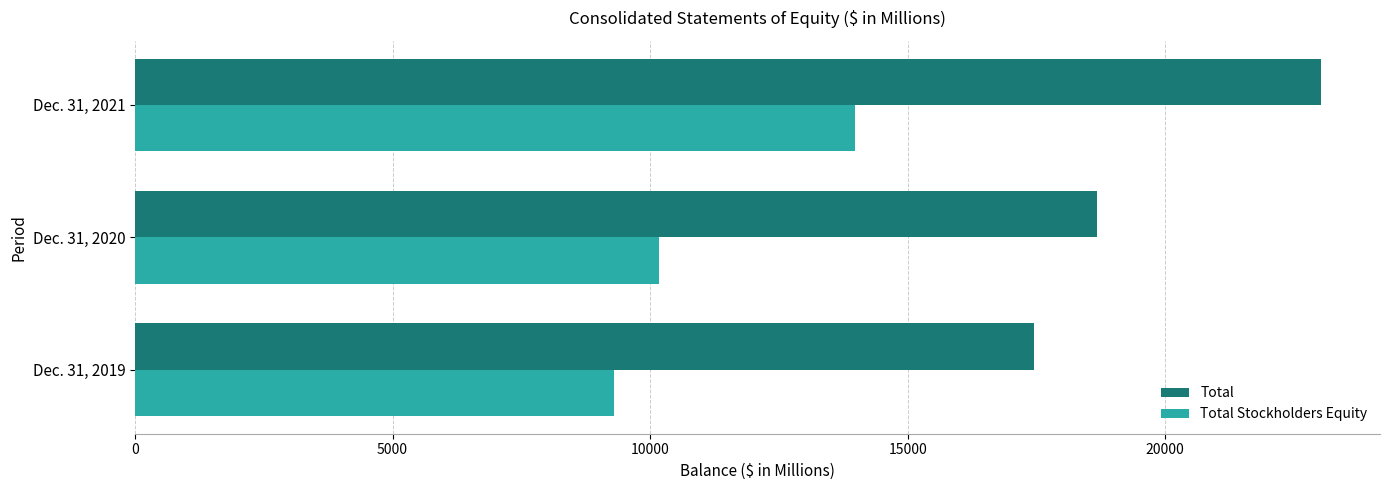

Rank the series by their maximum value, from lowest to highest.

Total Stockholders Equity, Total